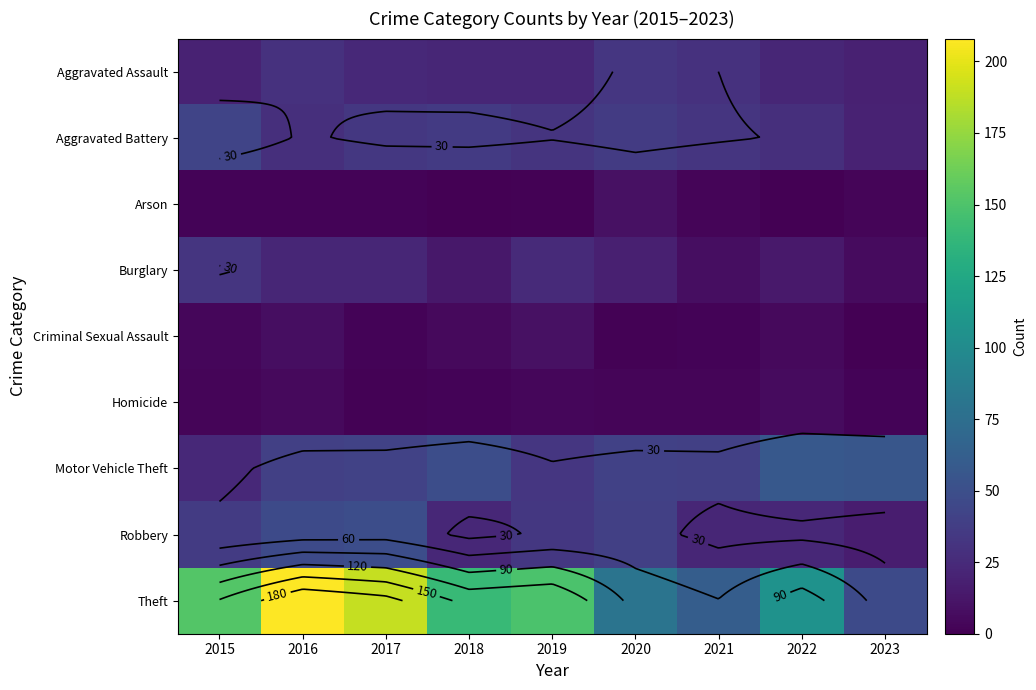

Read the Theft value at 2017, to the nearest 5.

190